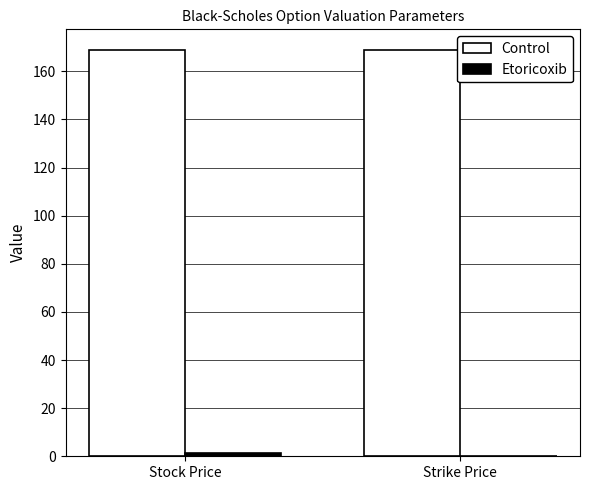

What is the sum of all Control values?

338.0